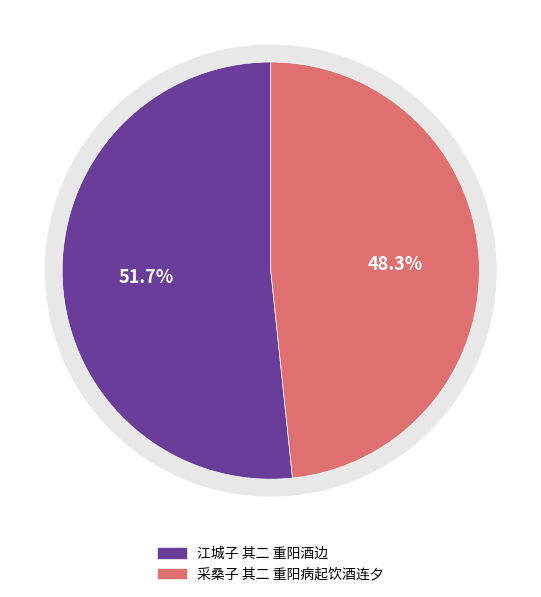

How many slices are in this pie chart?

2